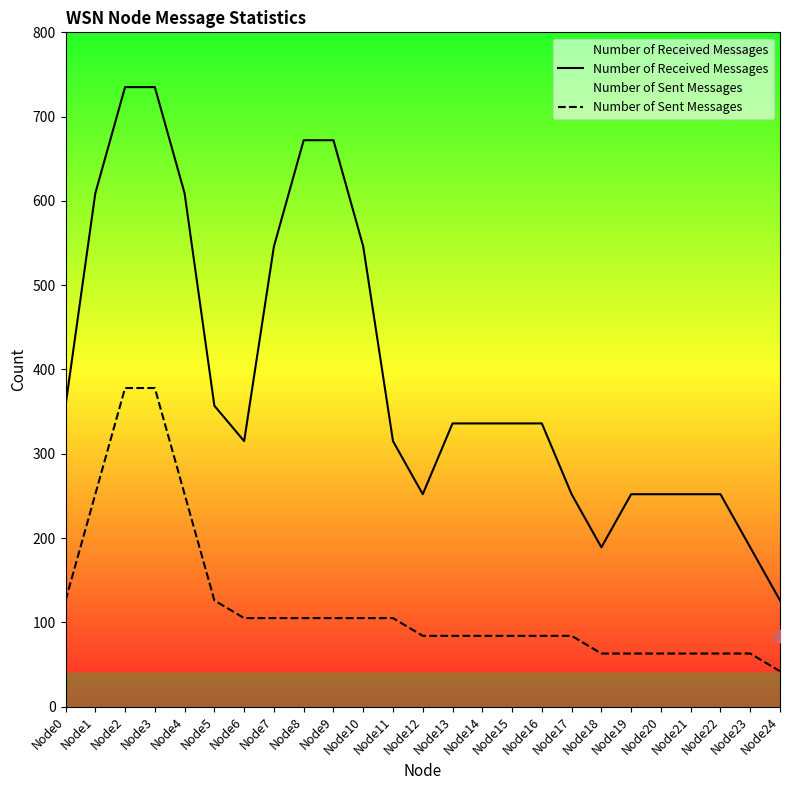

Which series has the largest total across all categories?

Number of Received Messages